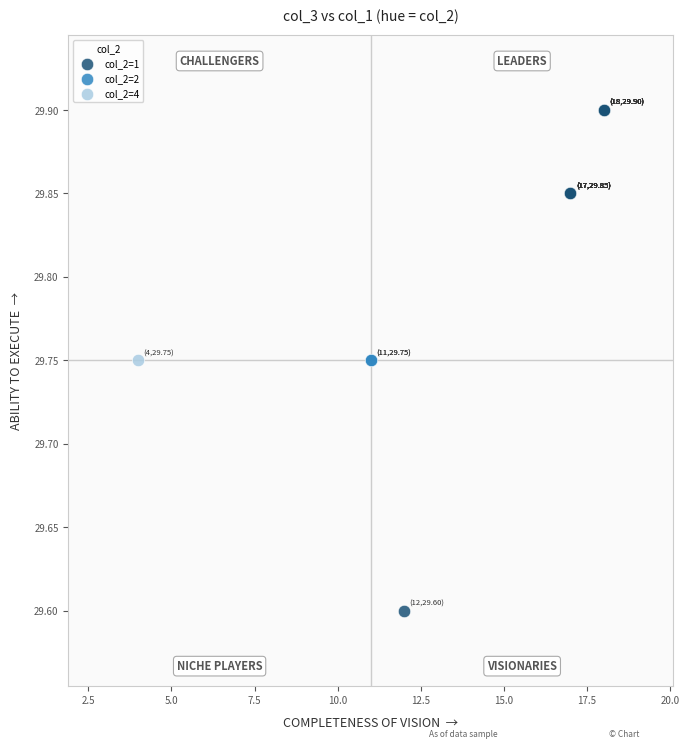

Which series reaches the minimum Y coordinate?

col_2=1